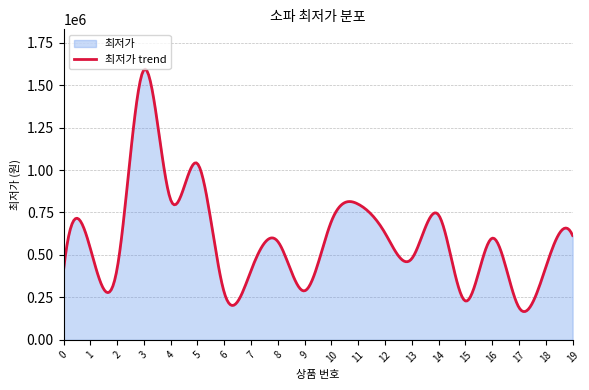

What is the value of the 13th point from the left?

628800